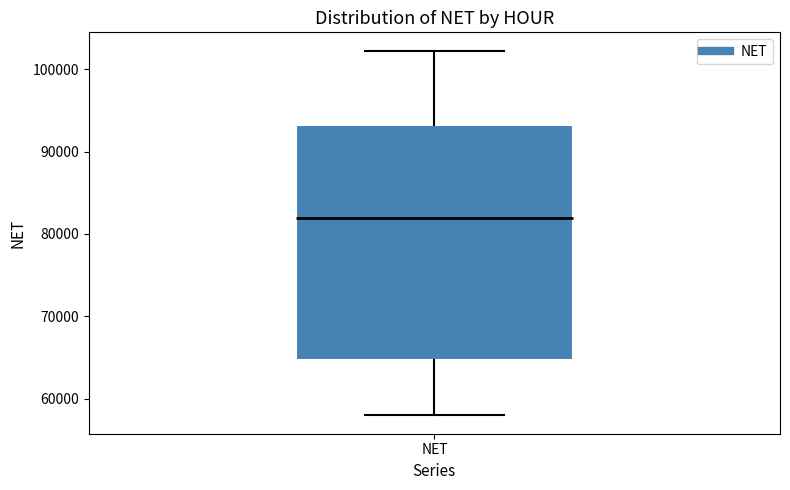

Transcribe this box plot: give where the median line is, the range the box spans, and where the two whiskers end, as read against the y-axis. The values are not printed on the chart, so give them approximately, as read against the axis.

median 82000, box 65000 to 93000, whiskers 58000 to 102000